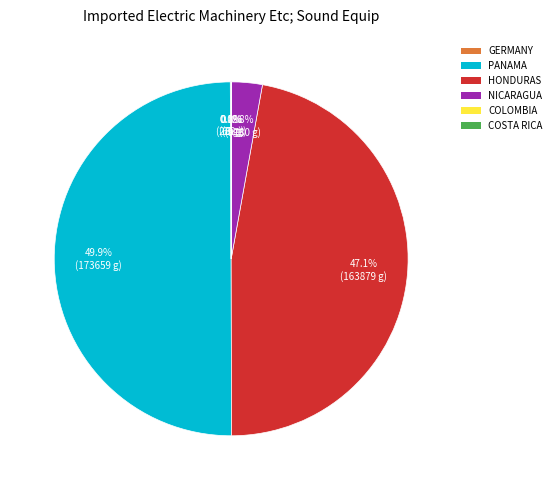

Does HONDURAS represent more than half of the total?

No